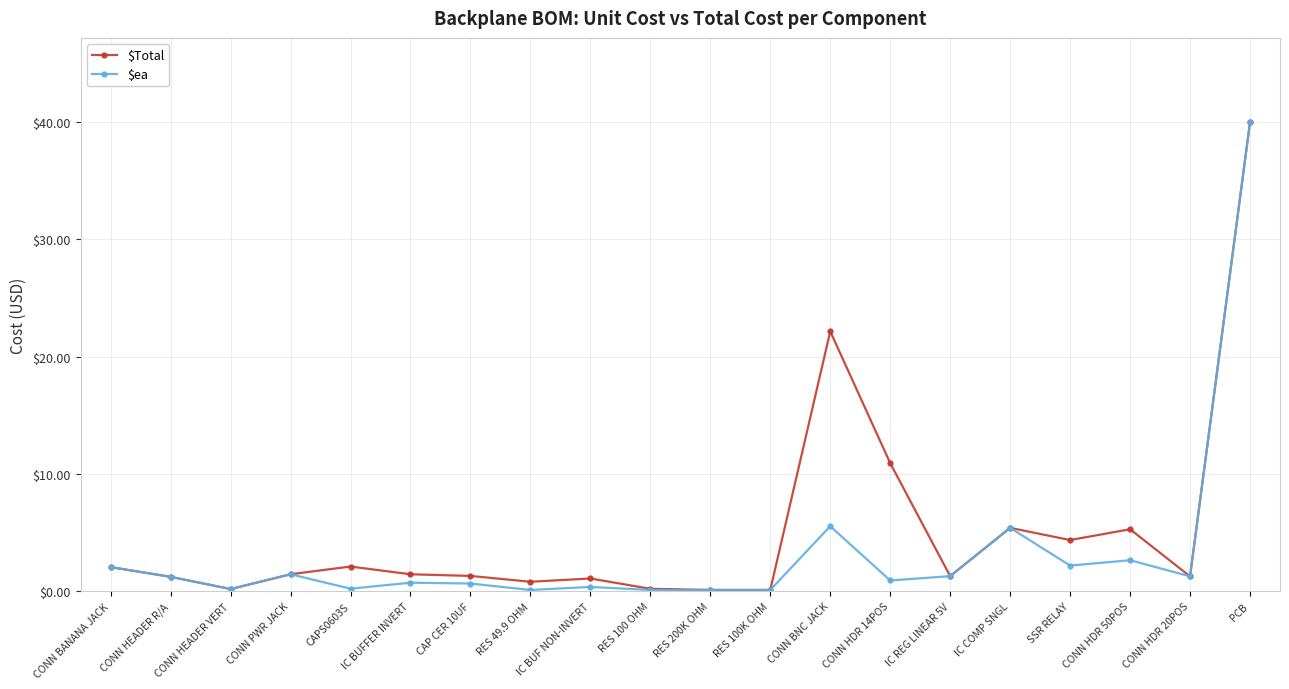

At which category is the sum across all series the highest?

PCB